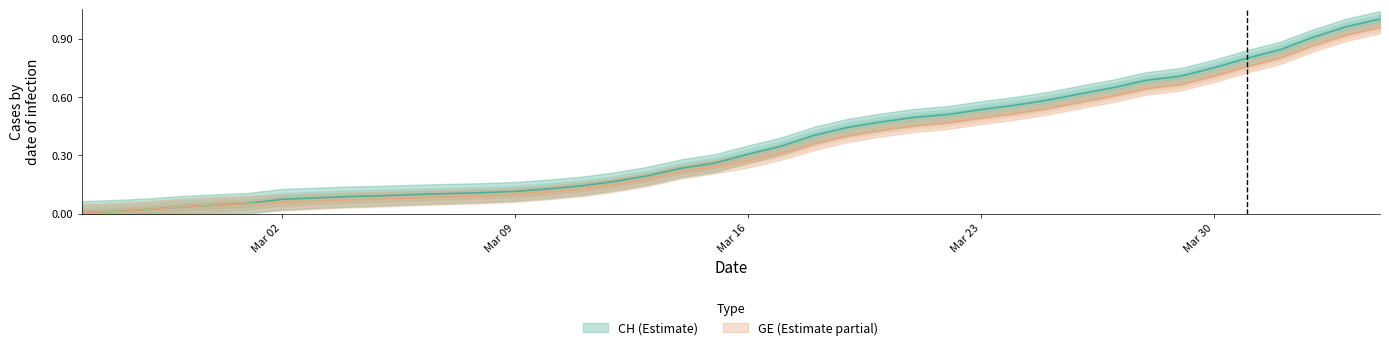

What is the approximate value of GE at 2020-03-07?

0.1